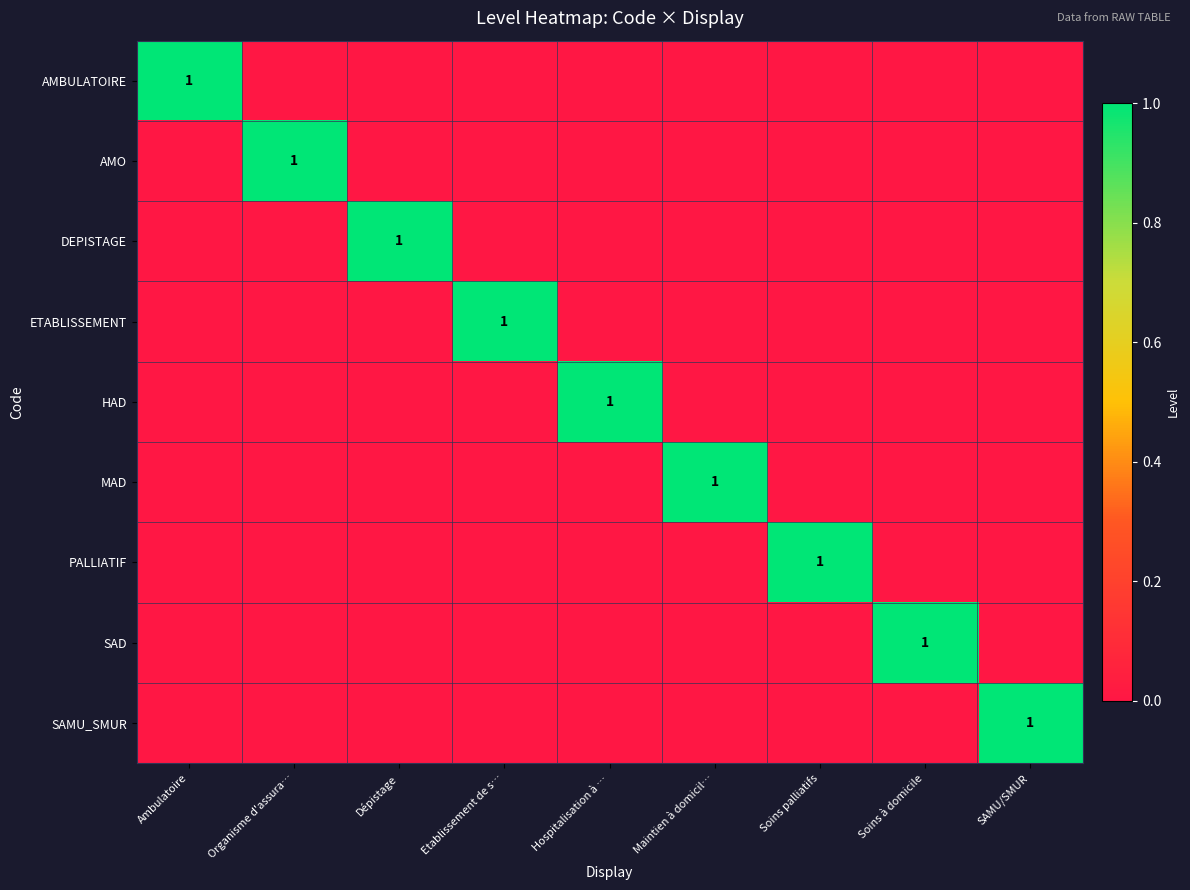

Between Dépistage and Soins palliatifs, which series saw the biggest shift?

DEPISTAGE